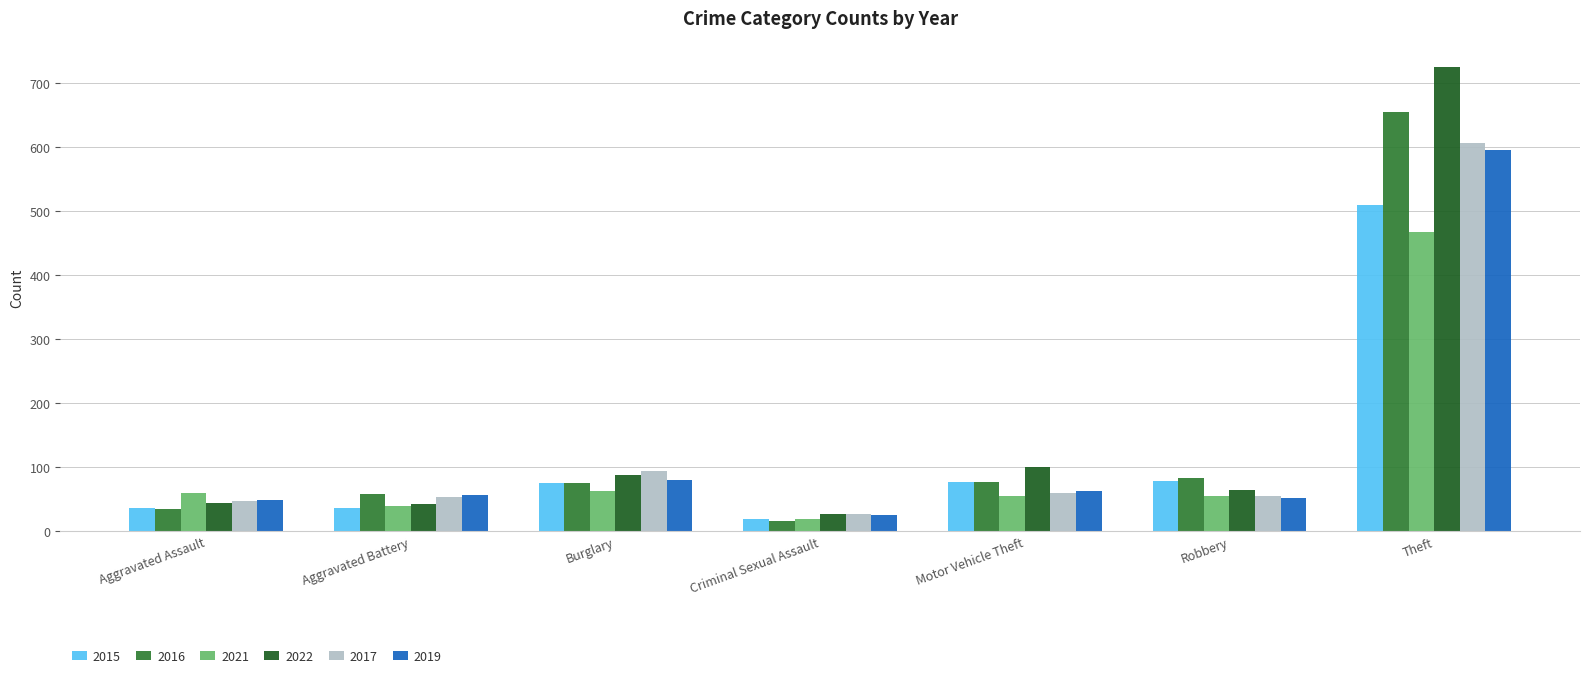

Read the 2015 value at Robbery.

78